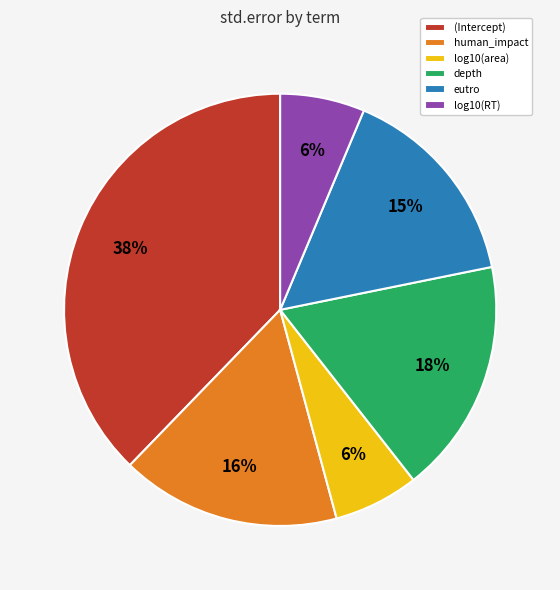

To the nearest percent, what is the difference between the log10(RT) and human_impact slice percentages?

10%